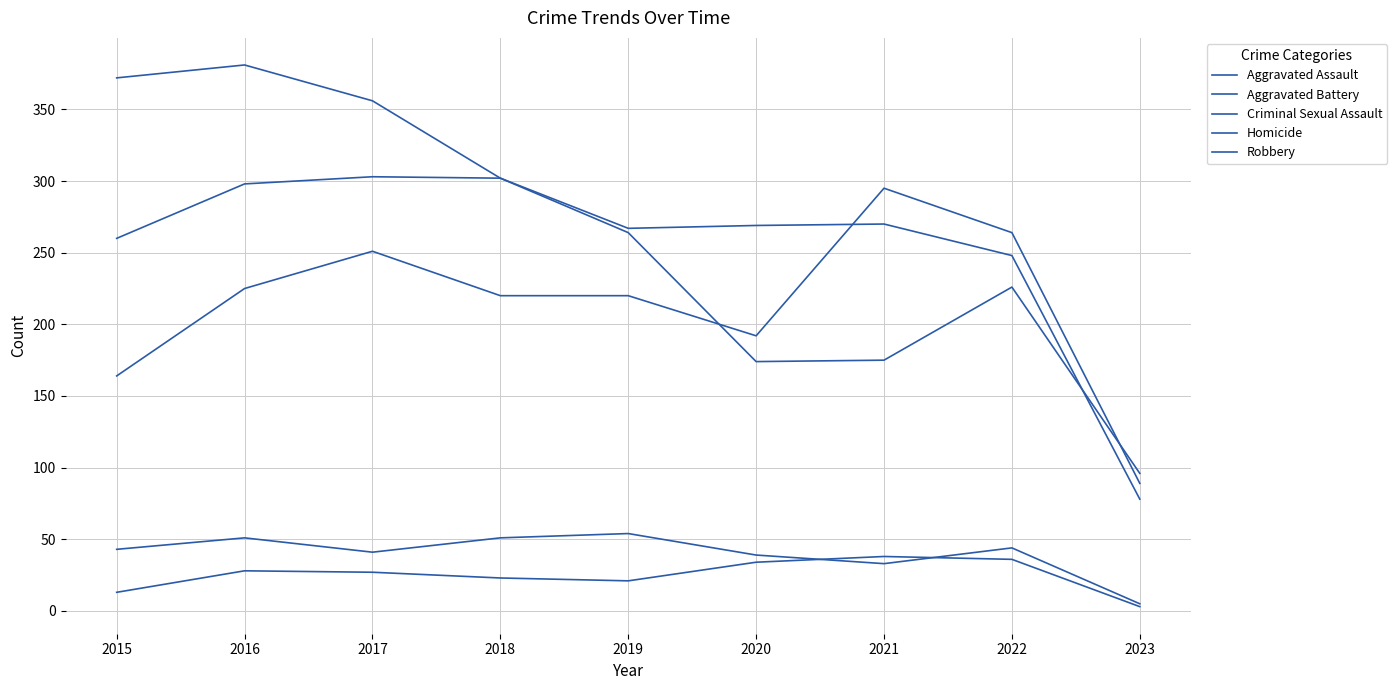

How many lines are shown in the chart?

5